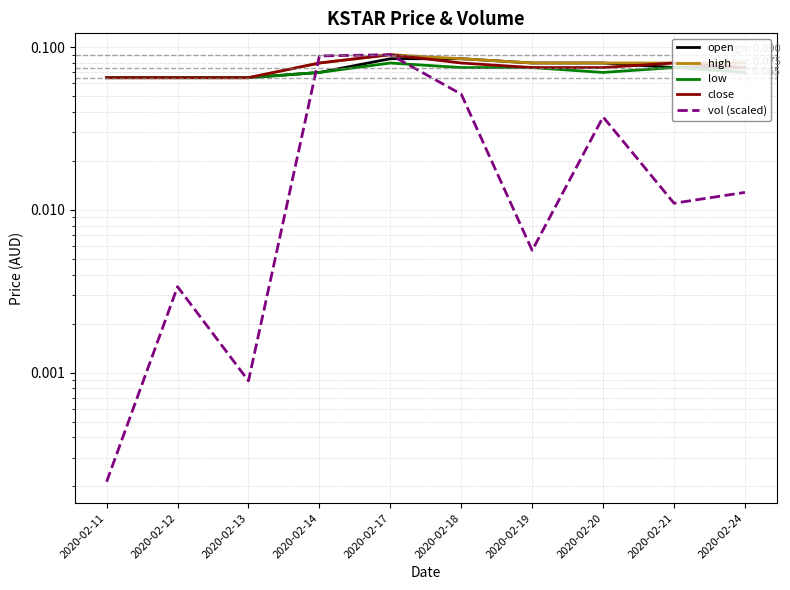

What is the average value of the low series?

0.1